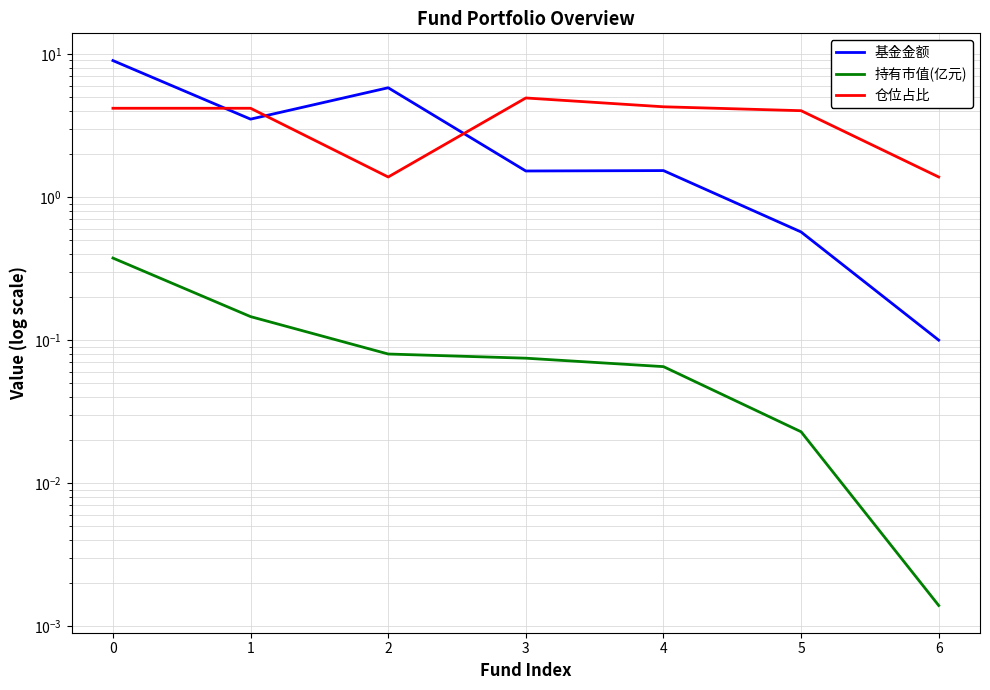

At which category does the chart reach its minimum across all series?

6